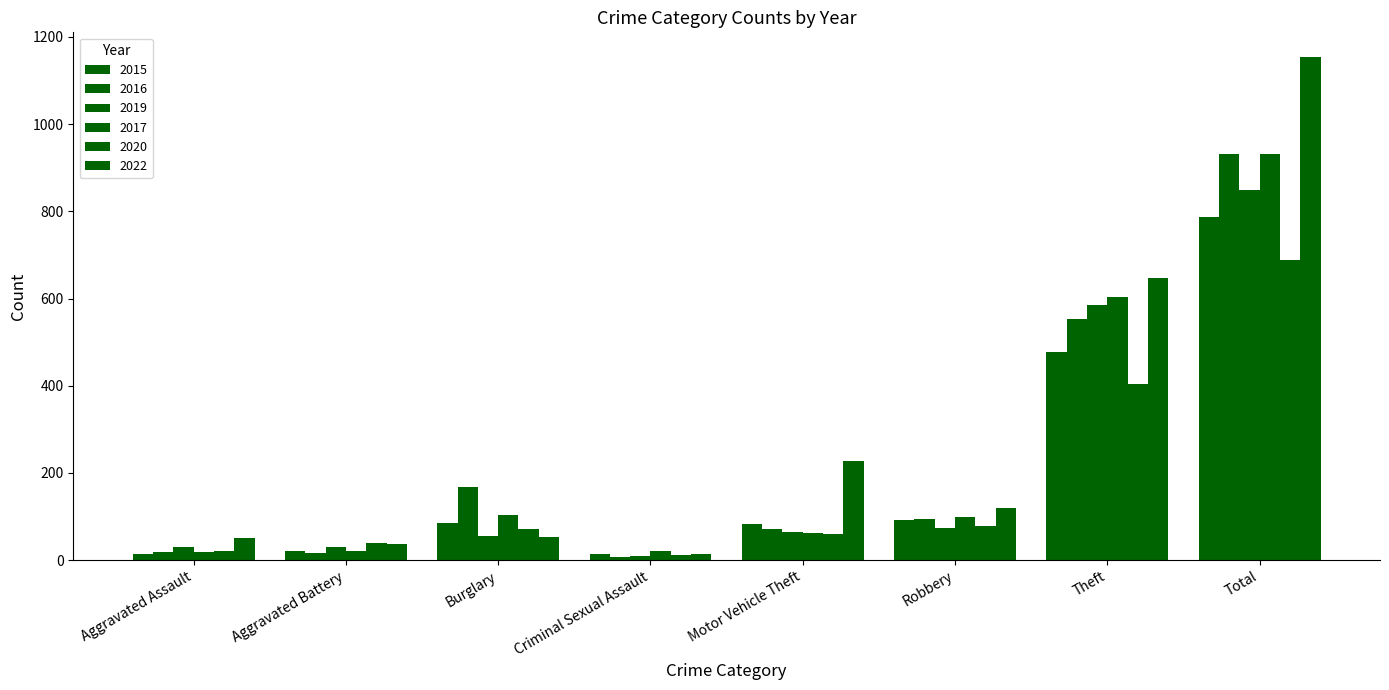

The 2017 series shows 30 at Aggravated Battery. True or false?

False